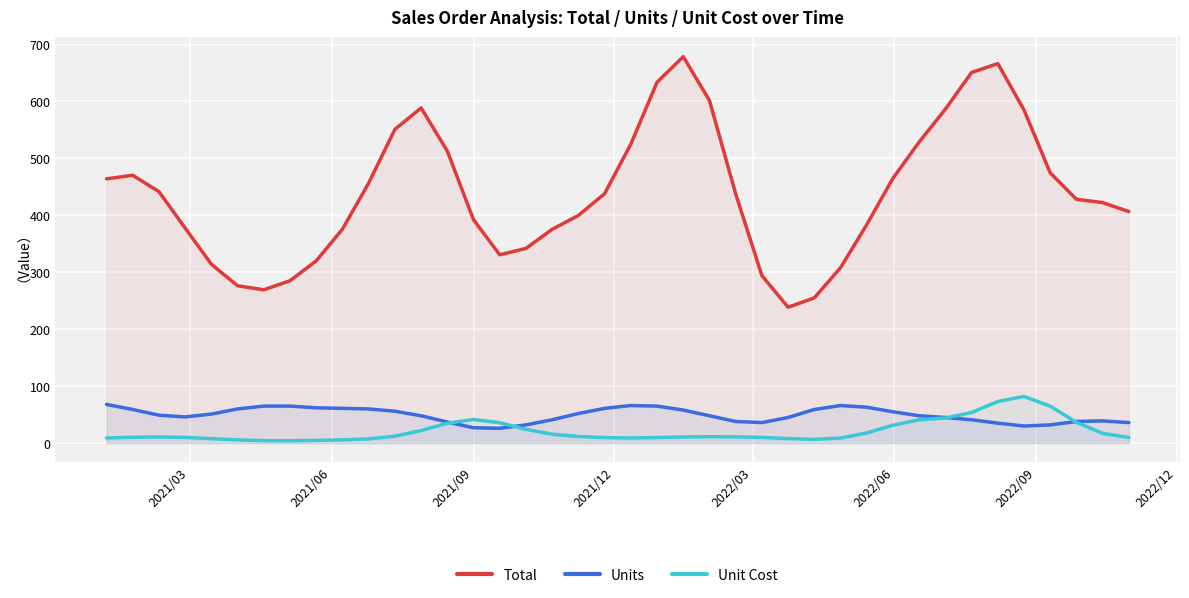

Which series has the widest spread of values?

Total